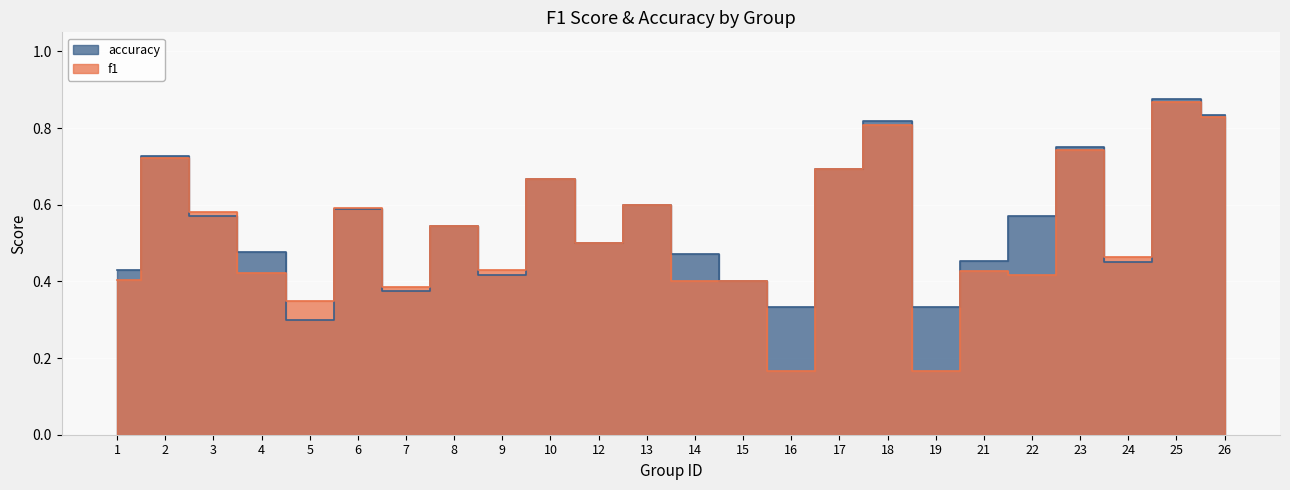

At how many categories does at least one series exceed 0?

24